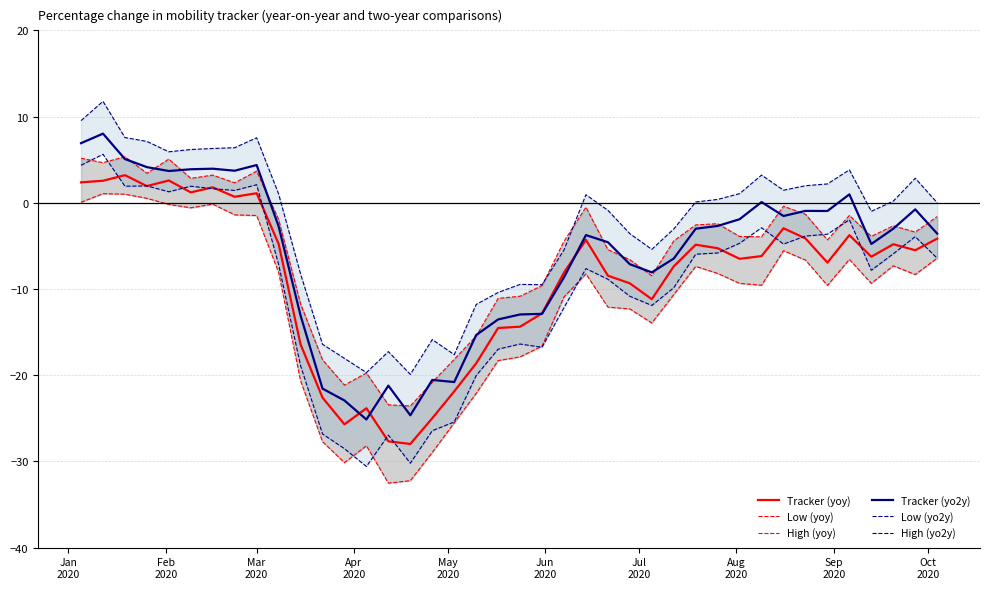

What is the lowest value of the Low (yo2y) series?

-30.6